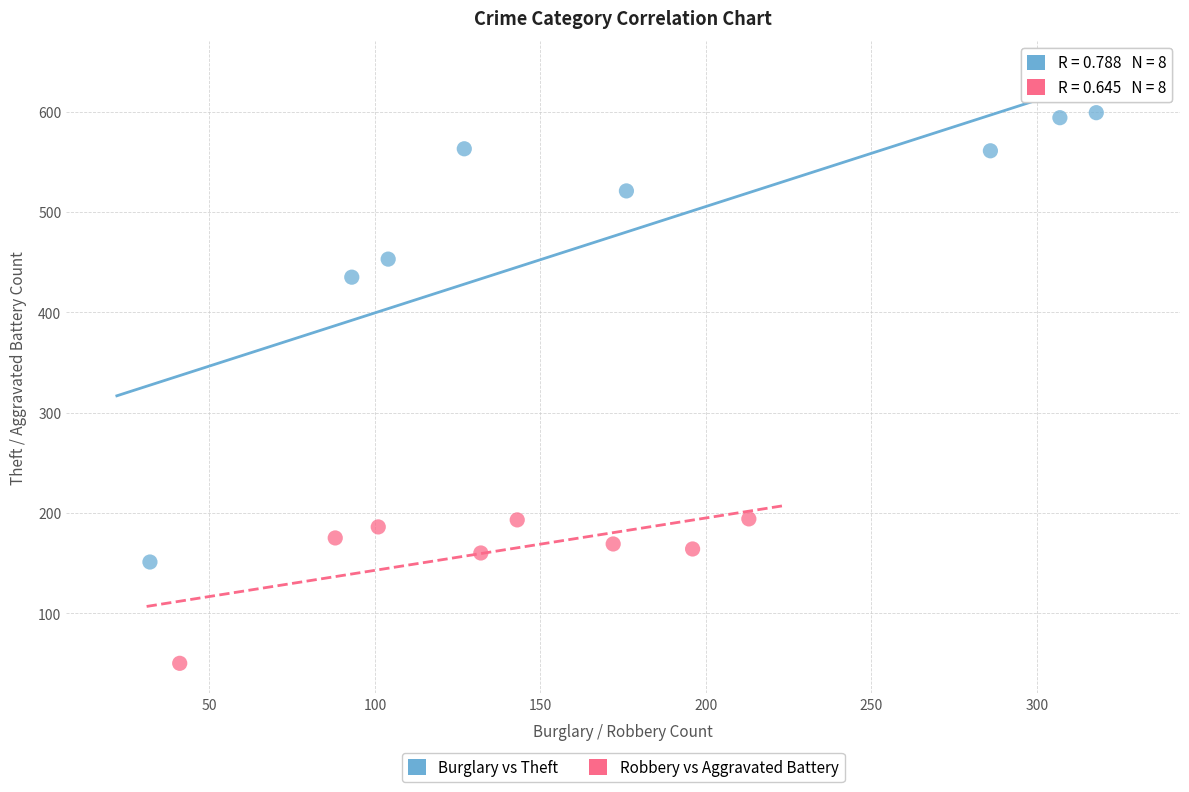

Which series has the largest Y range (max minus min)?

Burglary vs Theft